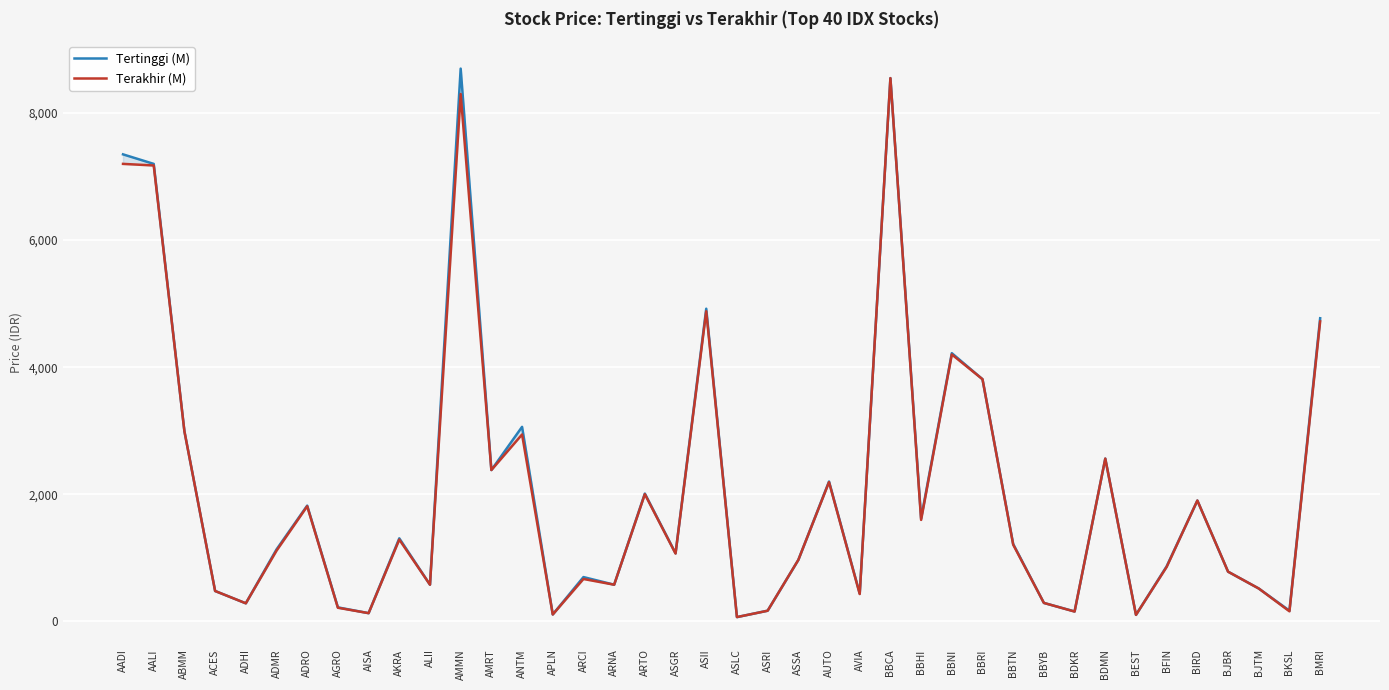

True or false: Terakhir (M) has a value of 128 at BBYB.

False